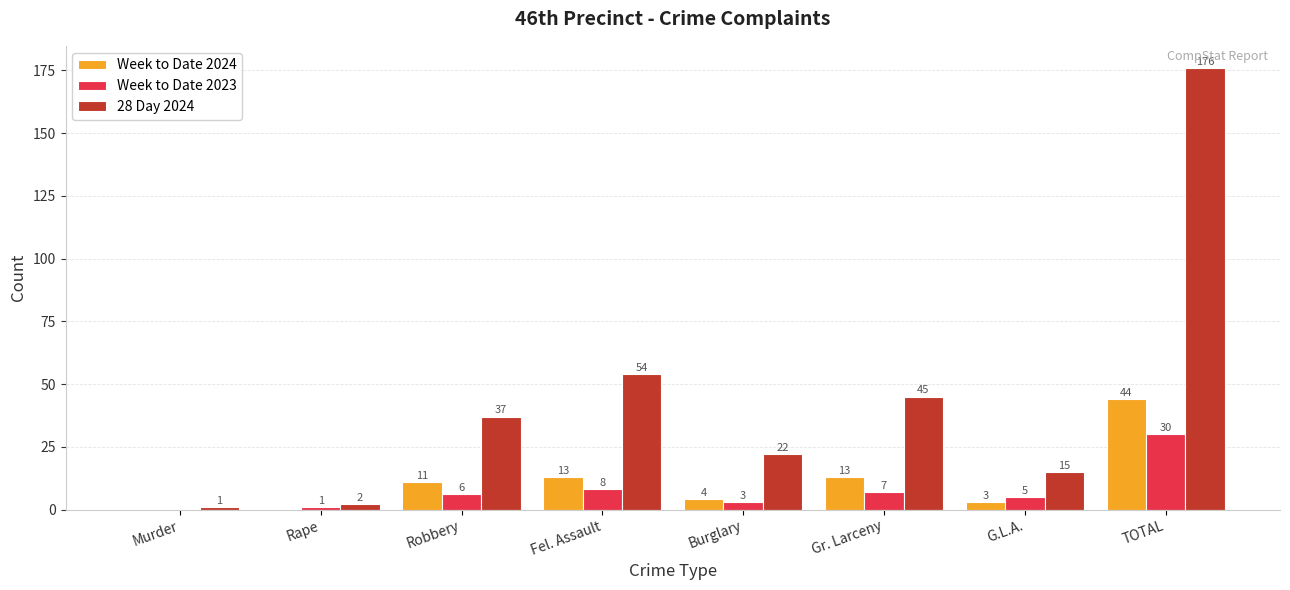

How many positive values does the Week to Date 2024 series have?

6